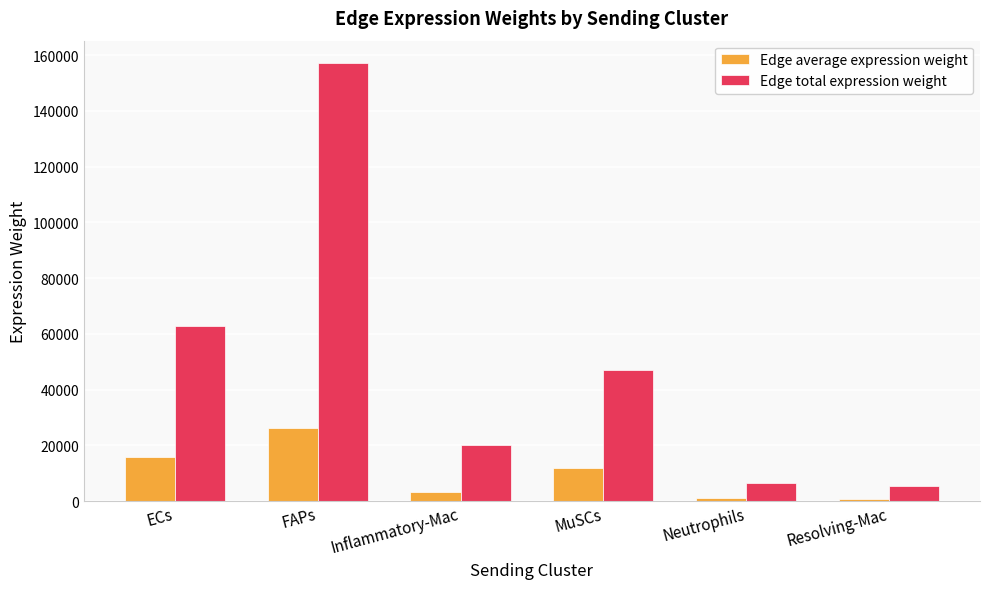

What is the difference between the second highest and second lowest values in the Edge total expression weight series?

56201.2